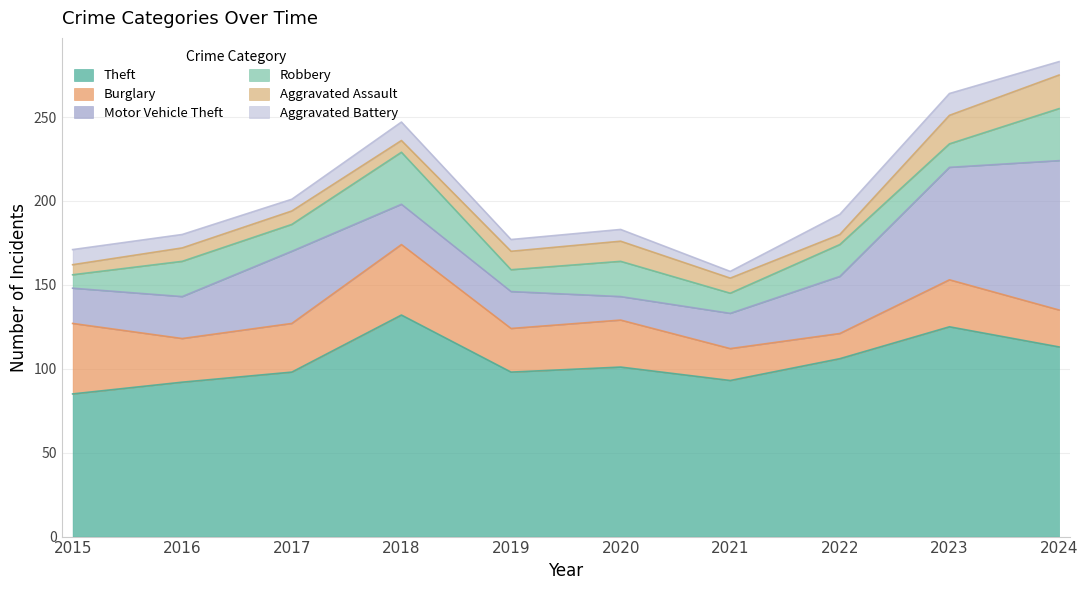

What is the difference between the highest and lowest values at 2021?

89